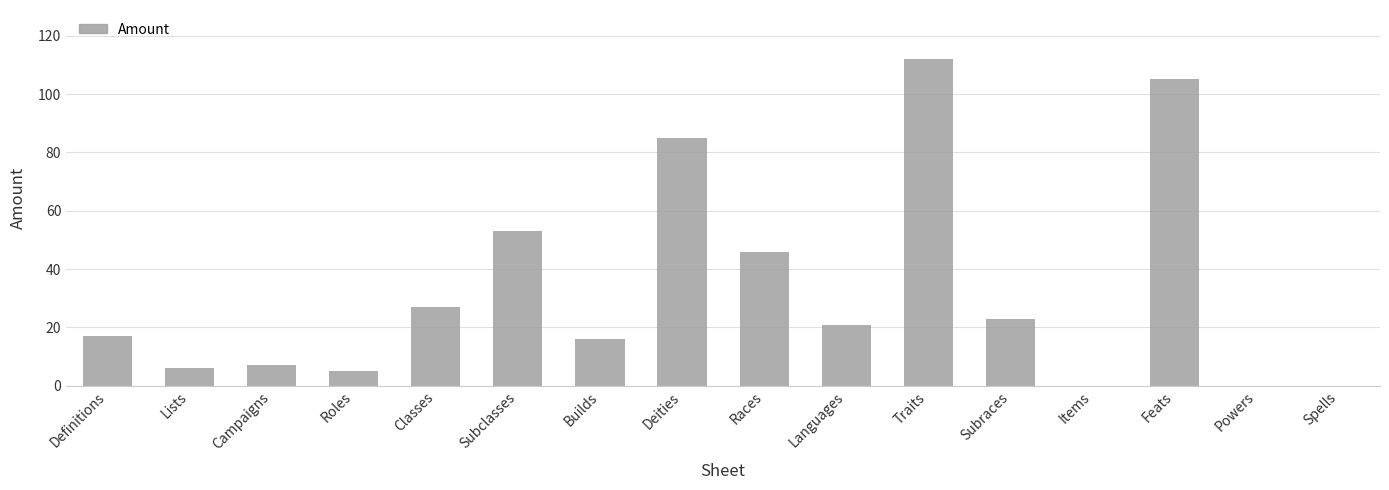

Which label corresponds to the largest value in the chart?

Traits